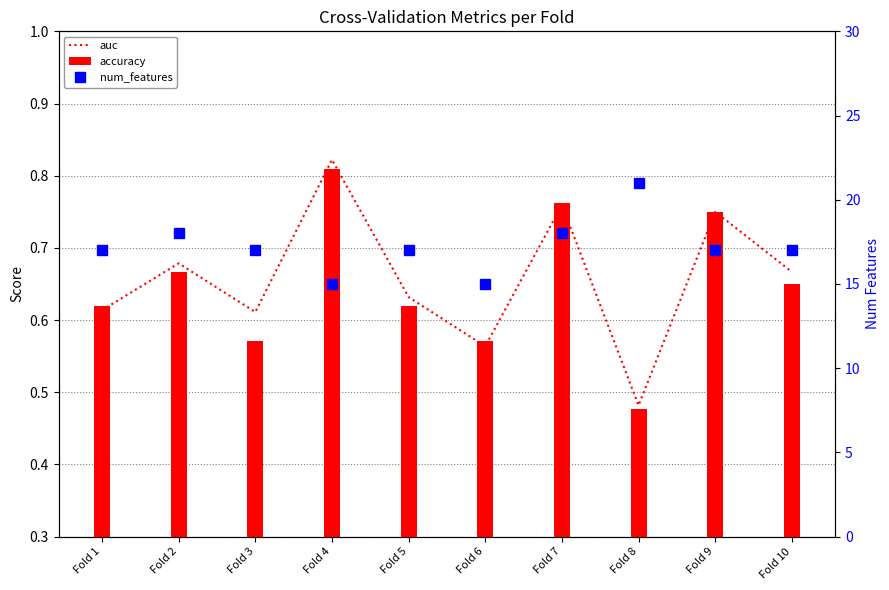

List the labels in order of value, smallest first.

Fold 8, Fold 6, Fold 3, Fold 1, Fold 5, Fold 10, Fold 2, Fold 9, Fold 7, Fold 4